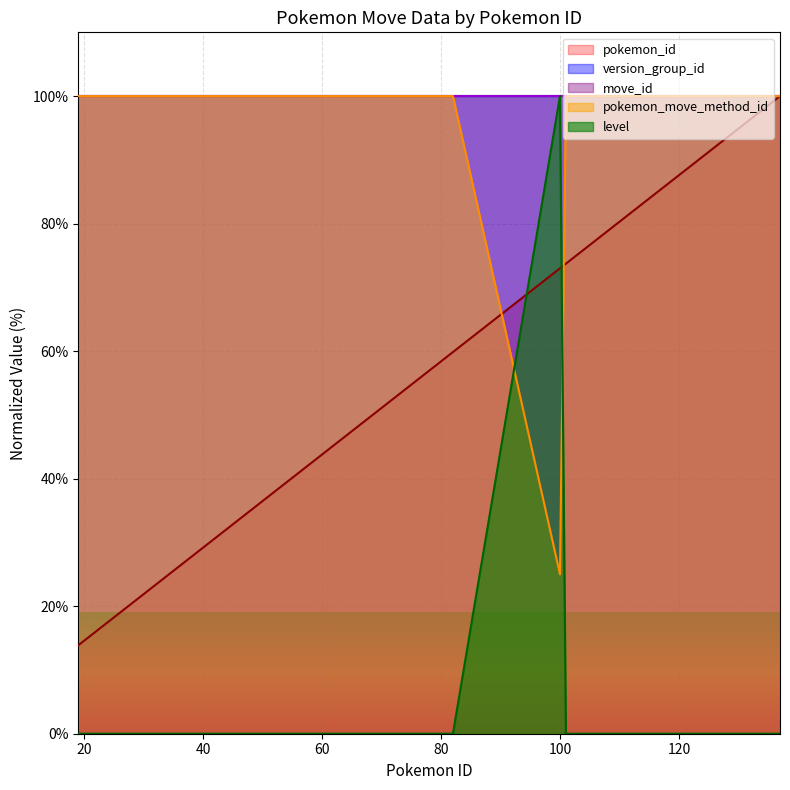

What is the minimum value for pokemon_move_method_id?

25.0